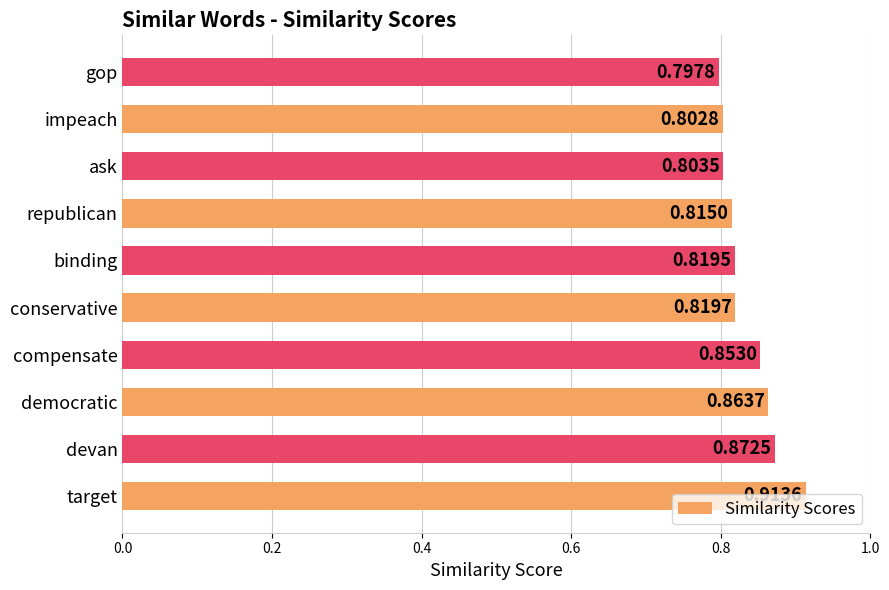

Between gop and target, which is larger?

target